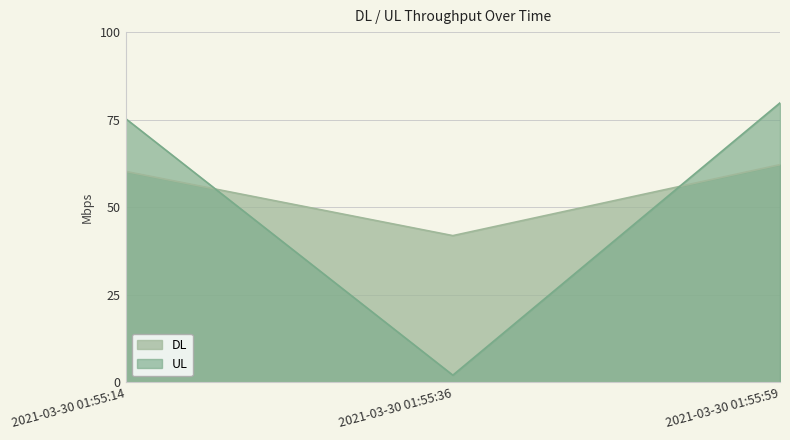

What is the minimum value shown in the chart?

2.1